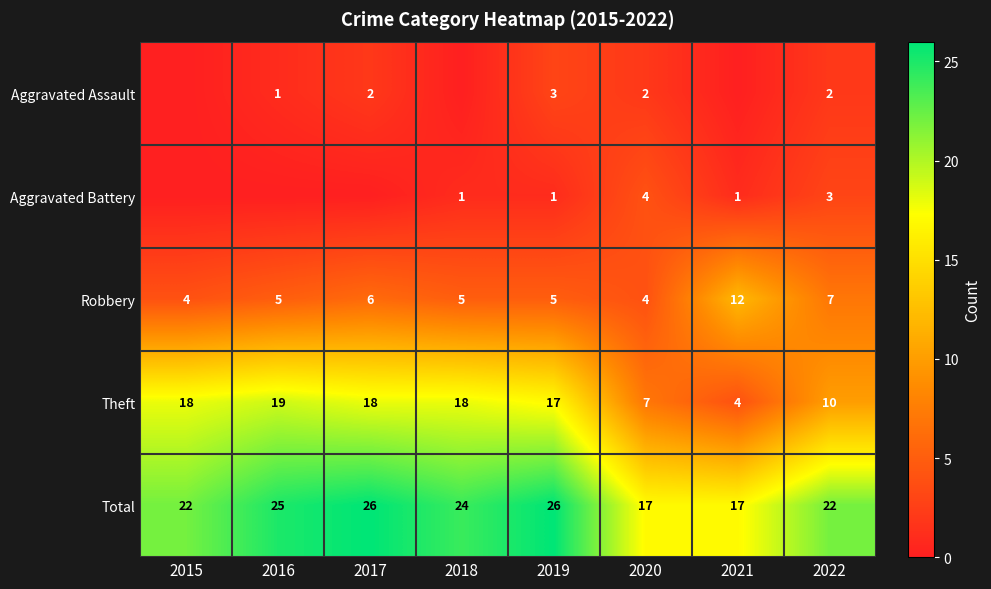

Where is Robbery nearest to the value 8?

2022